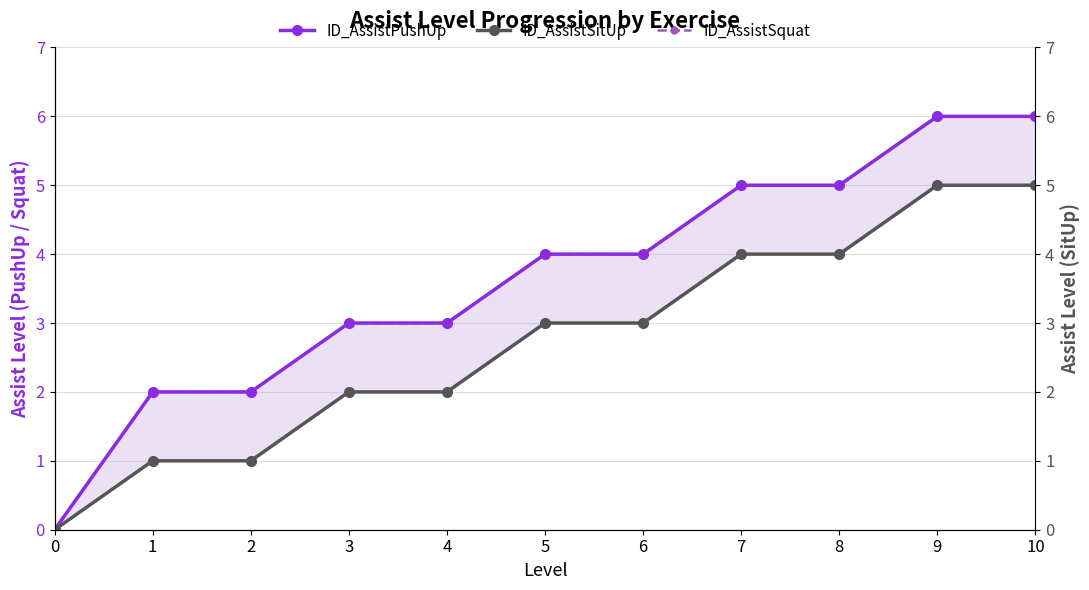

What is the value of the ID_AssistSquat point at the 9th from the left?

5